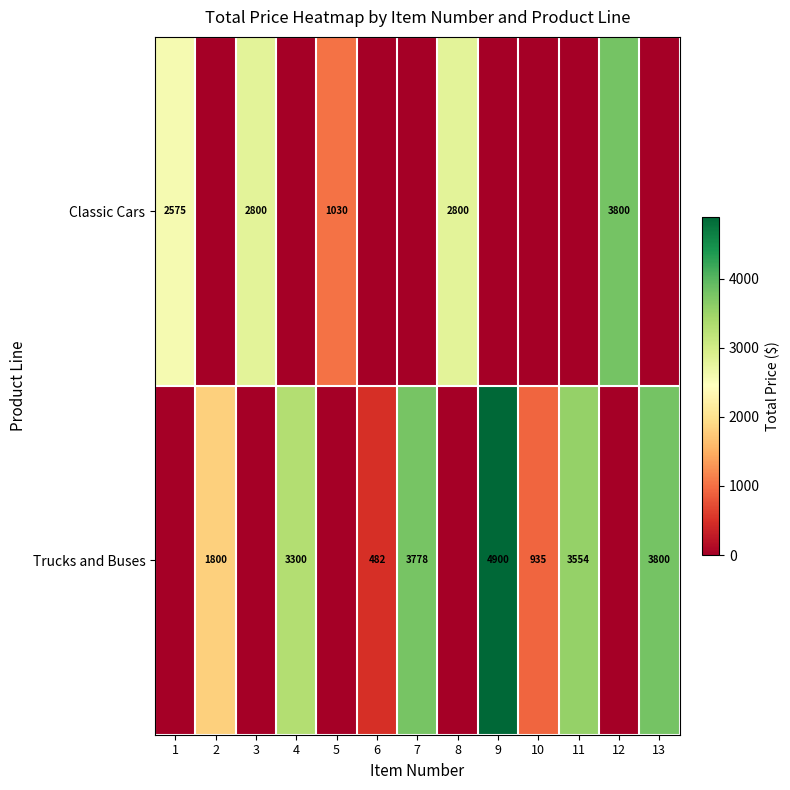

True or false: Trucks and Buses has a value of 3300 at 4.

True